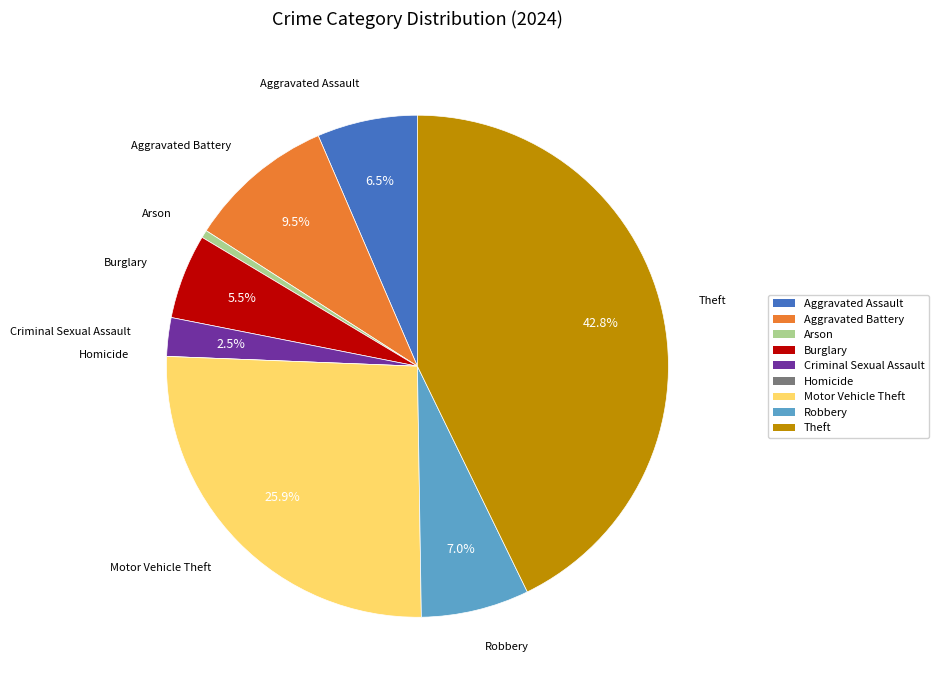

Is the sum of Theft and Burglary greater than half?

No